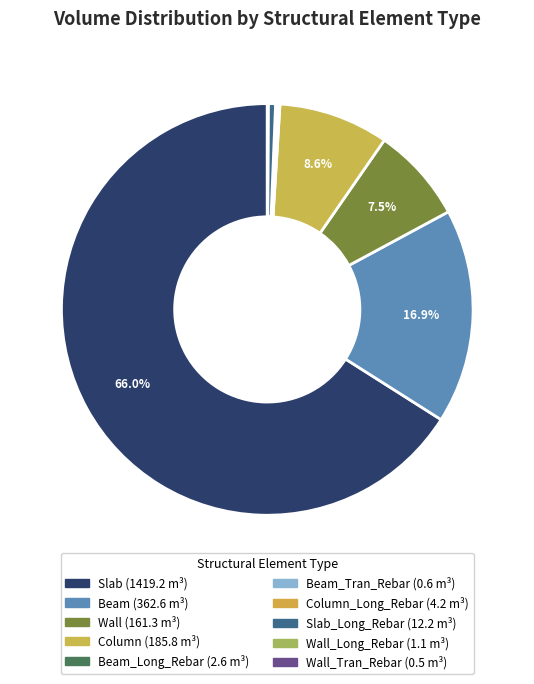

Which slice is the smallest?

Wall_Tran_Rebar